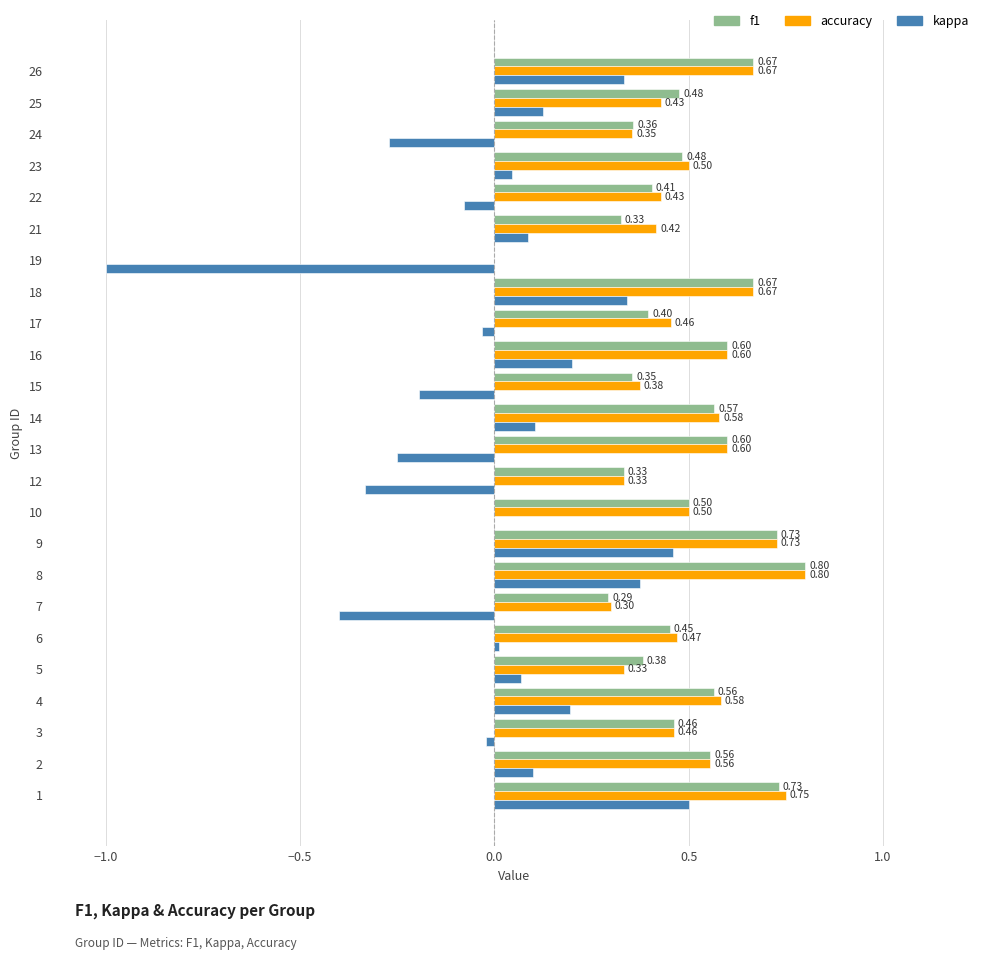

Is the value of accuracy at 14 greater than the value of f1 at 23?

Yes